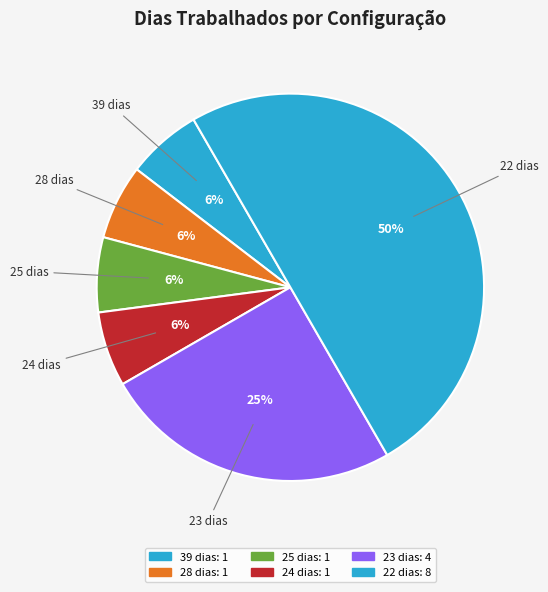

How many slices are in this pie chart?

6